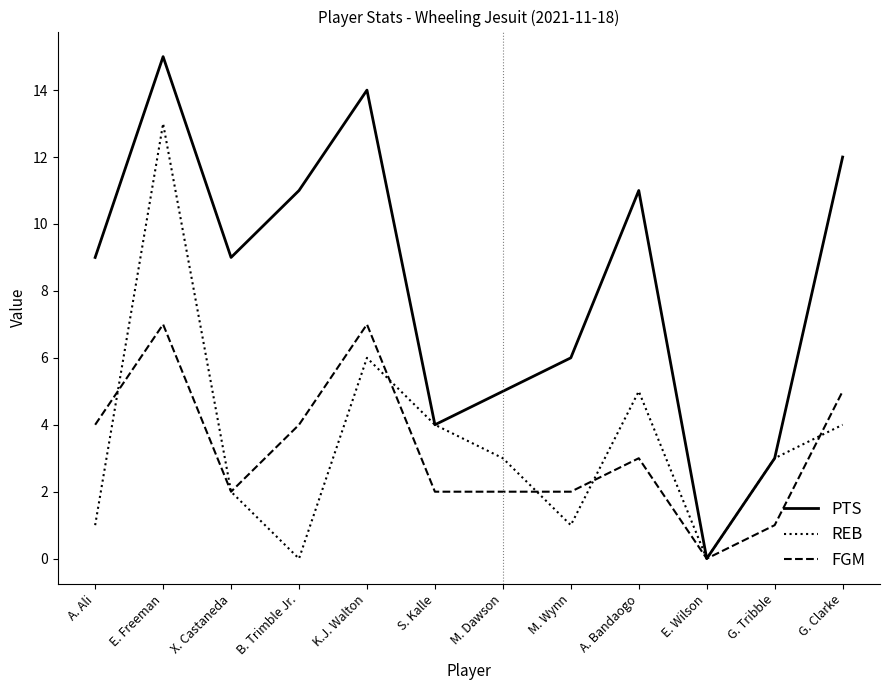

Rank the series by their maximum value, from lowest to highest.

FGM, REB, PTS